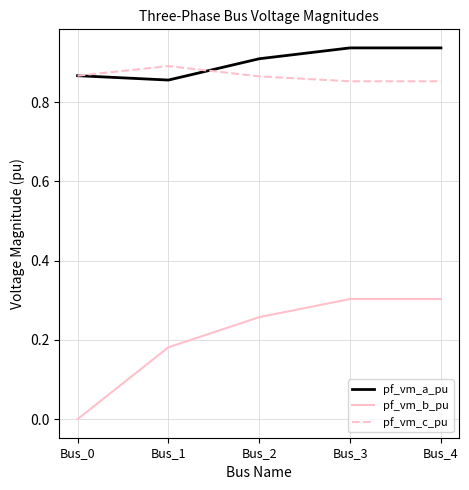

Is the value of pf_vm_b_pu at Bus_1 greater than the value of pf_vm_c_pu at Bus_3?

No